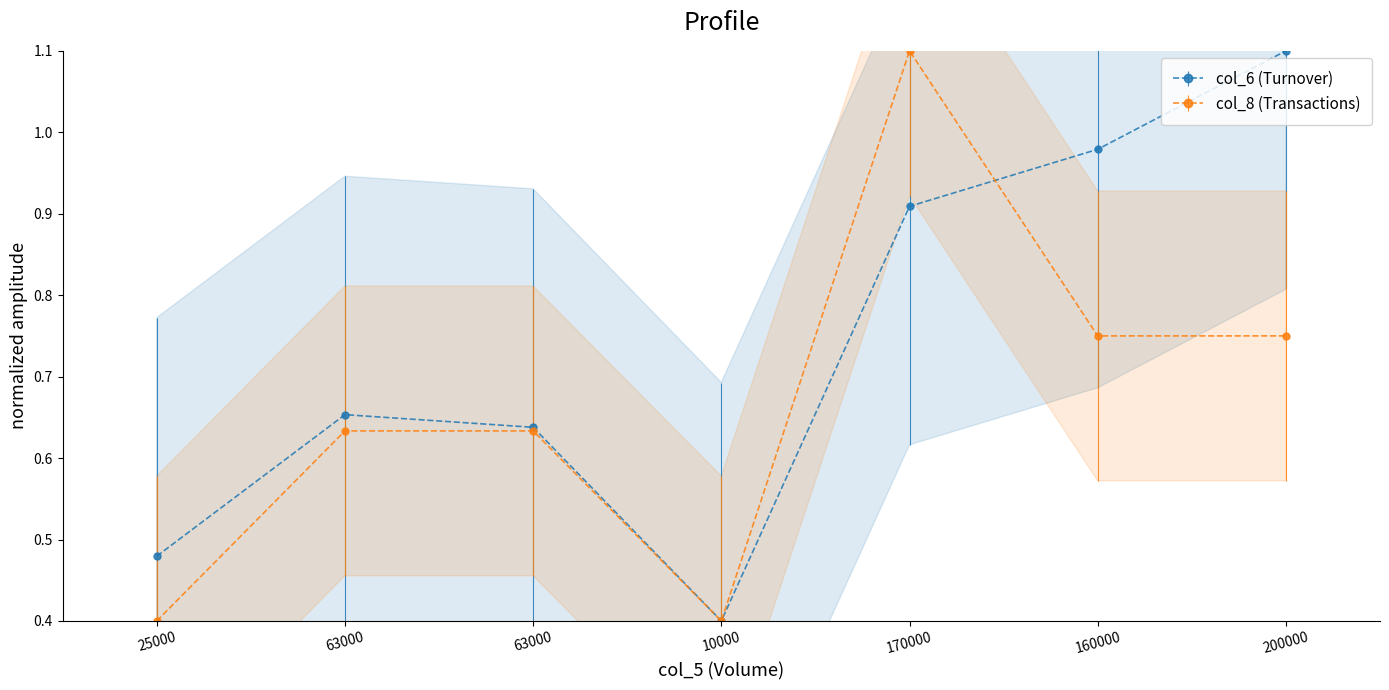

The value of col_8 (Transactions) at 170000 is 1.1. True or false?

True